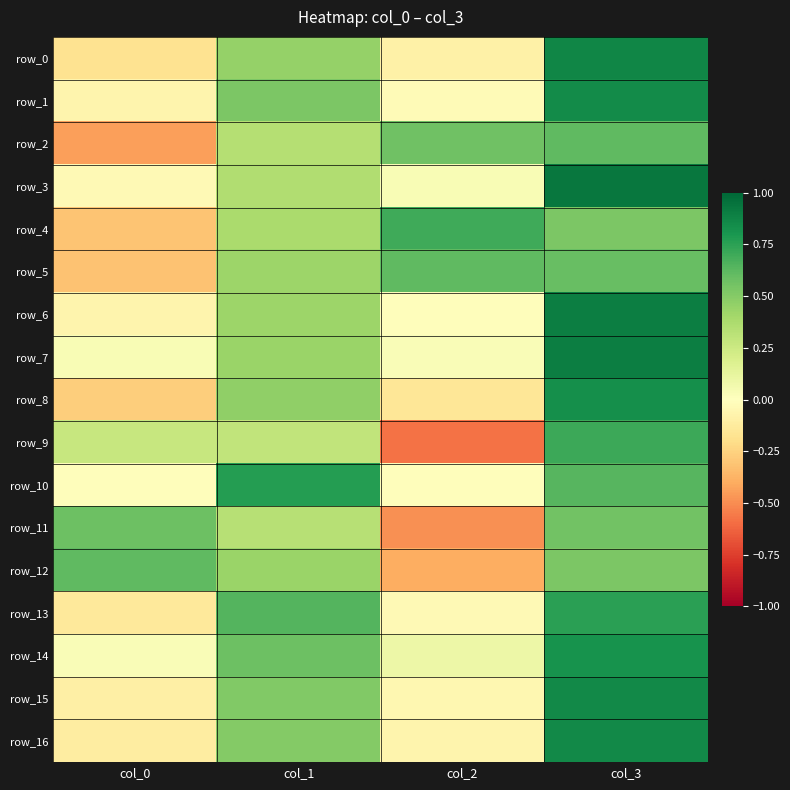

What is the sum of the row_4 values at col_0 and col_2?

0.4